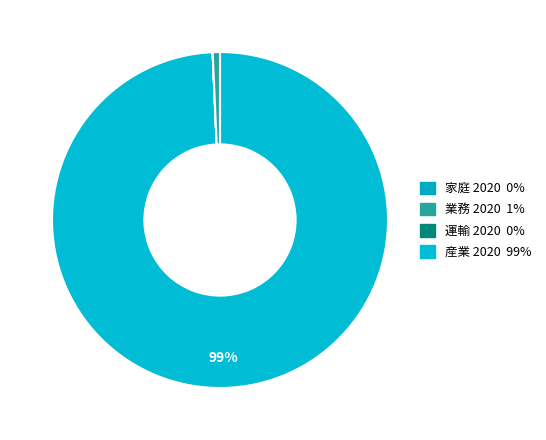

How many segments does this pie chart have?

4